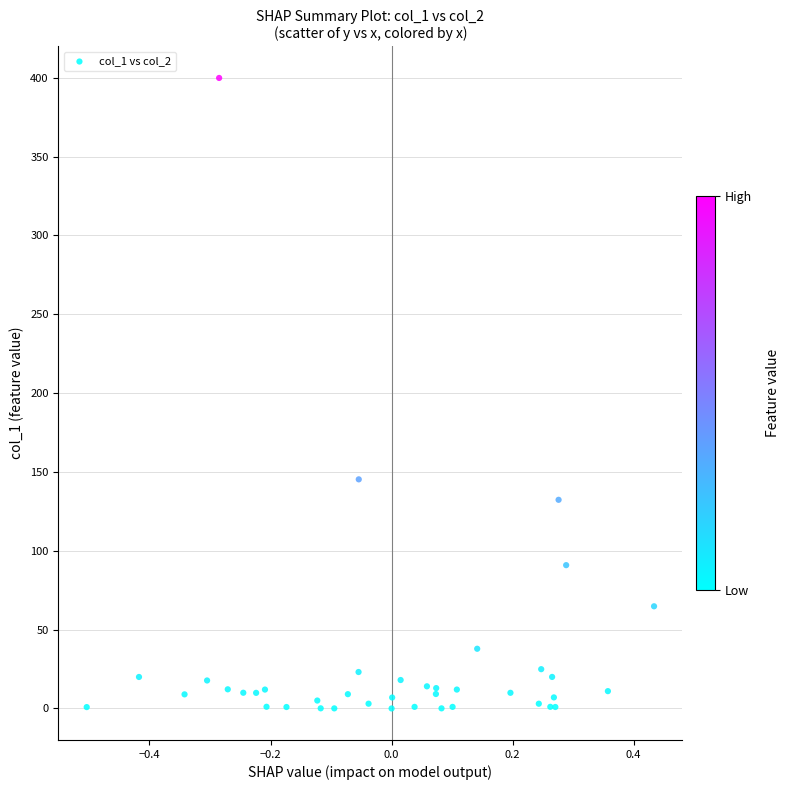

What Y value in the scatter plot is closest to 199?

145.3